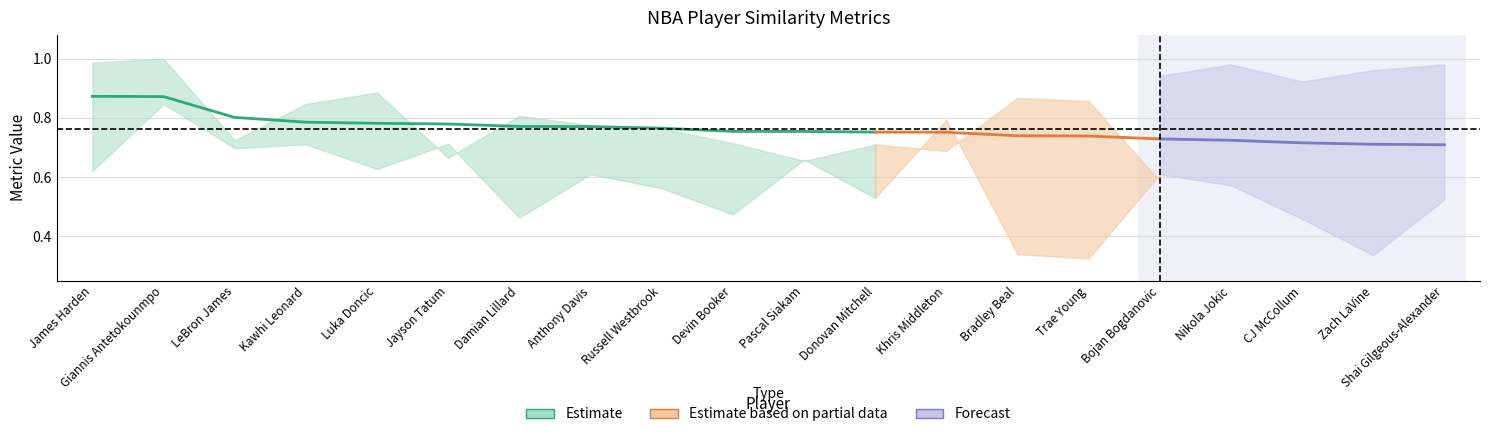

True or false: SIM has more than 1 interior local peaks.

False